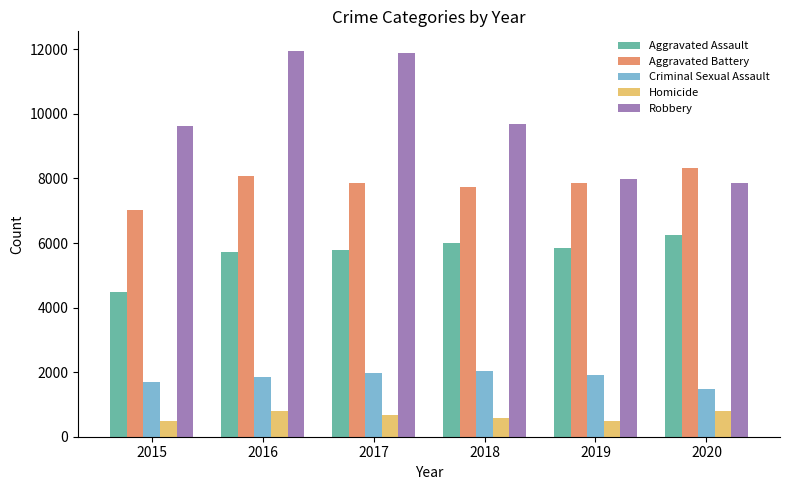

Is the value of Homicide at 2020 greater than the value of Aggravated Battery at 2020?

No